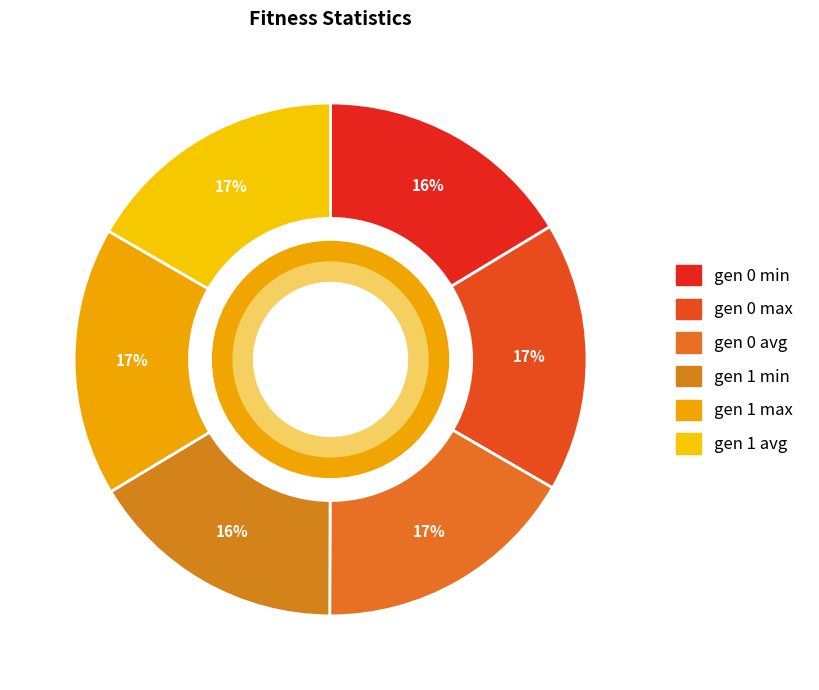

To the nearest percent, what is the combined percentage of gen 1 avg and gen 0 max?

34%